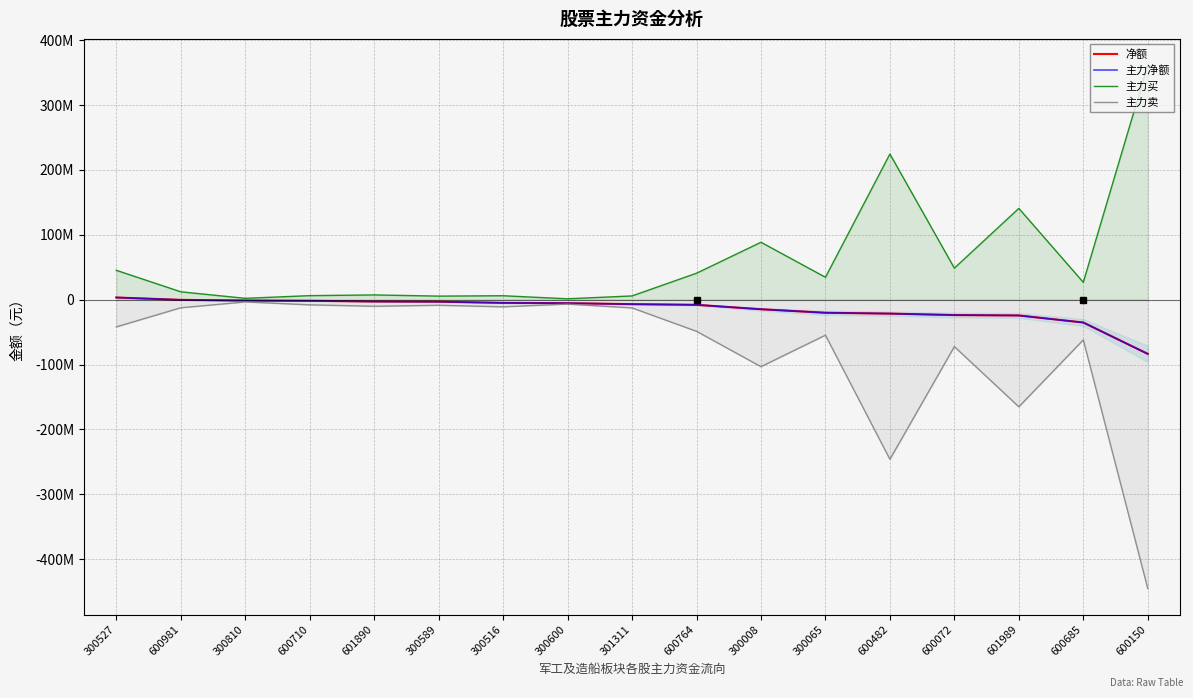

What is the minimum value shown in the chart?

-445197832